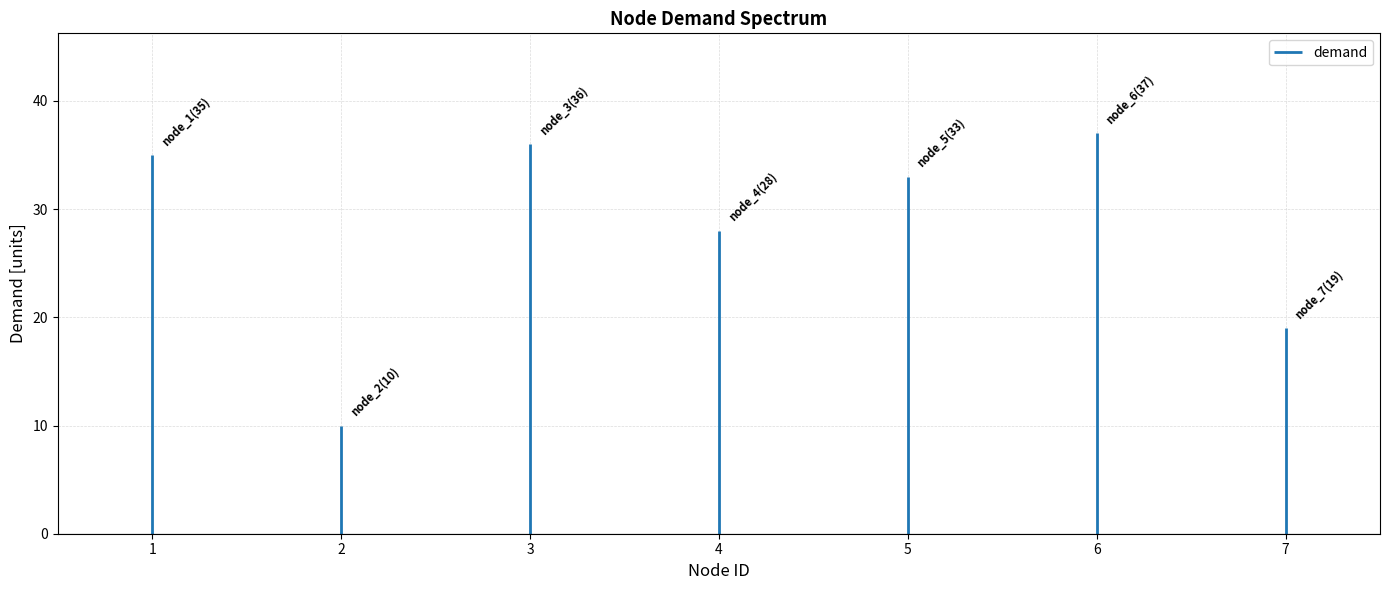

Read the value at 2.

10